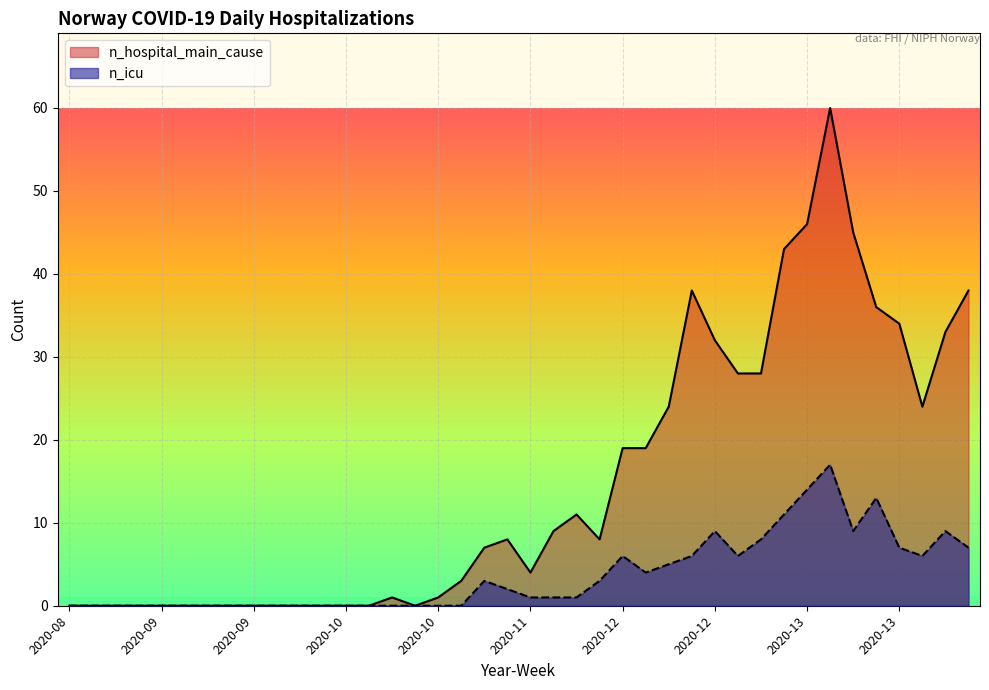

True or false: n_icu has more than 0 interior local peaks.

True